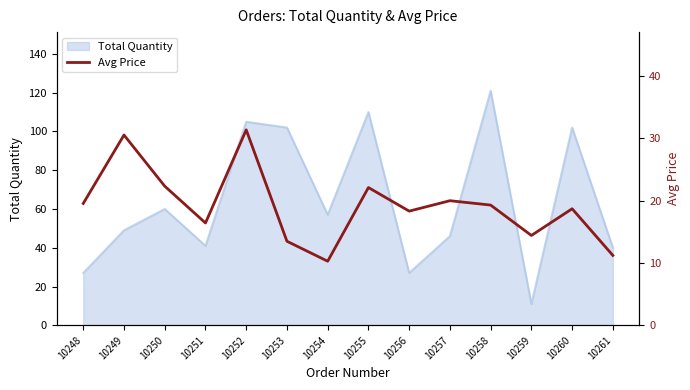

What is the maximum value for Total Quantity?

121